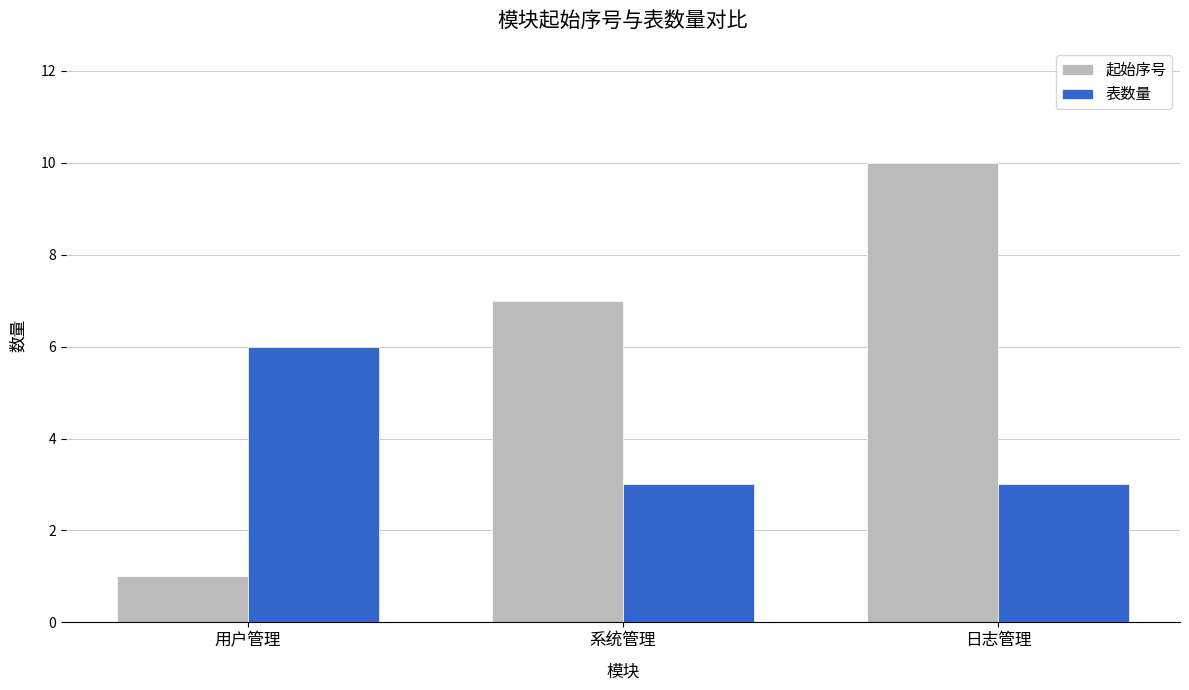

What is the sum of all 起始序号 values?

18